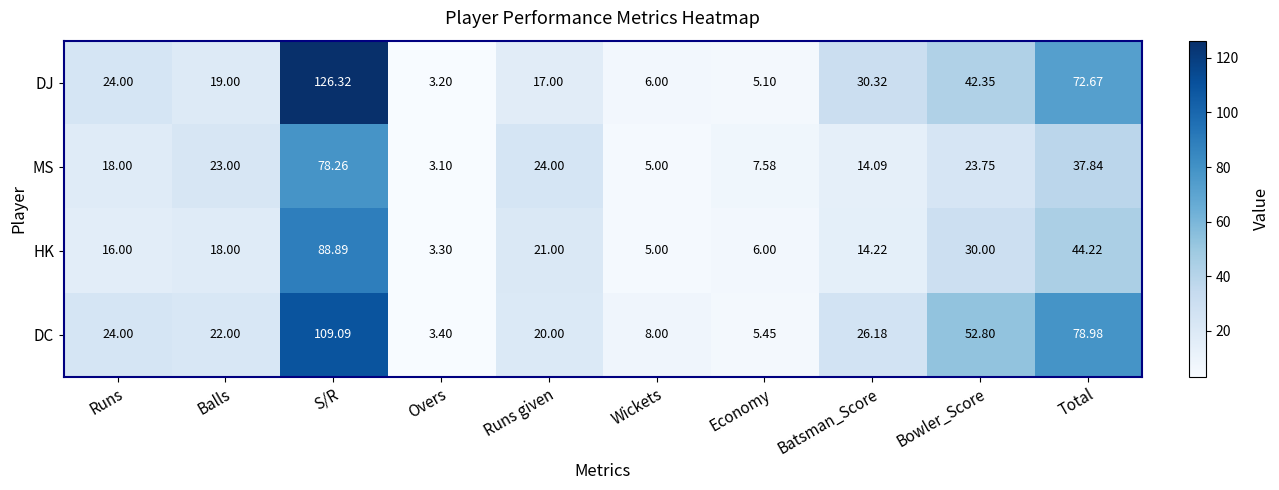

Which category has the highest value in the DJ series?

S/R